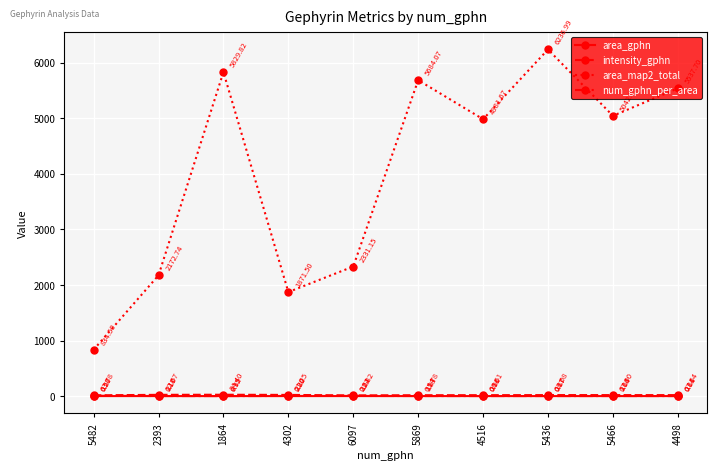

Rank the series by their maximum value, from lowest to highest.

area_gphn, num_gphn_per_area, intensity_gphn, area_map2_total